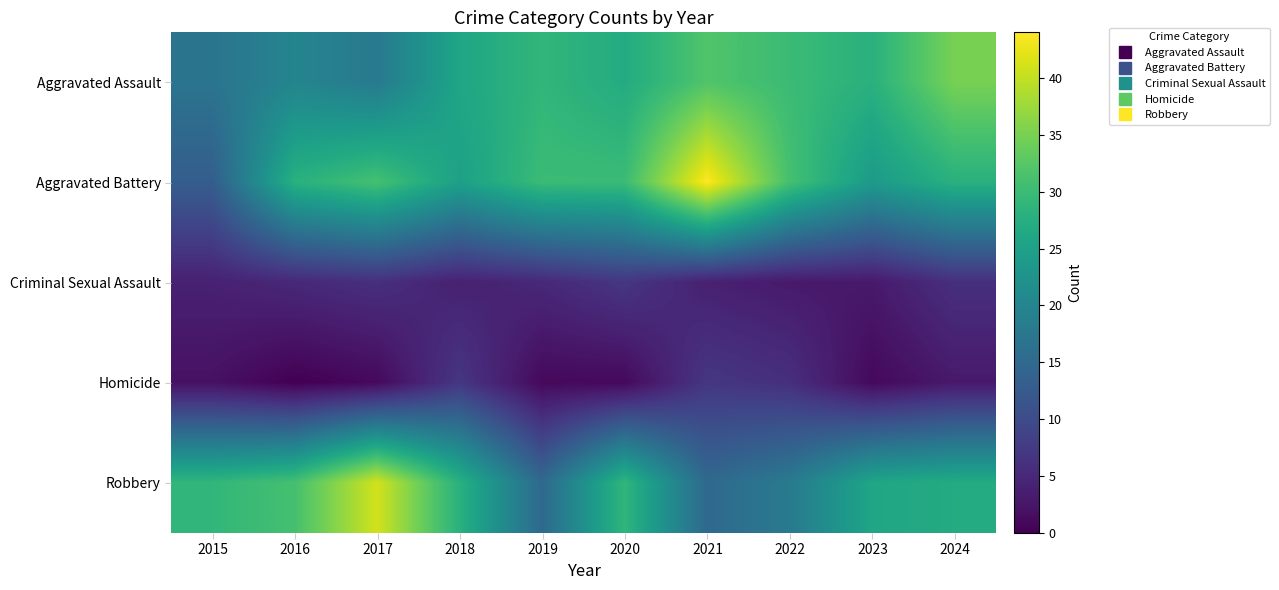

What is the spread (max minus min) of values at 2015?

27